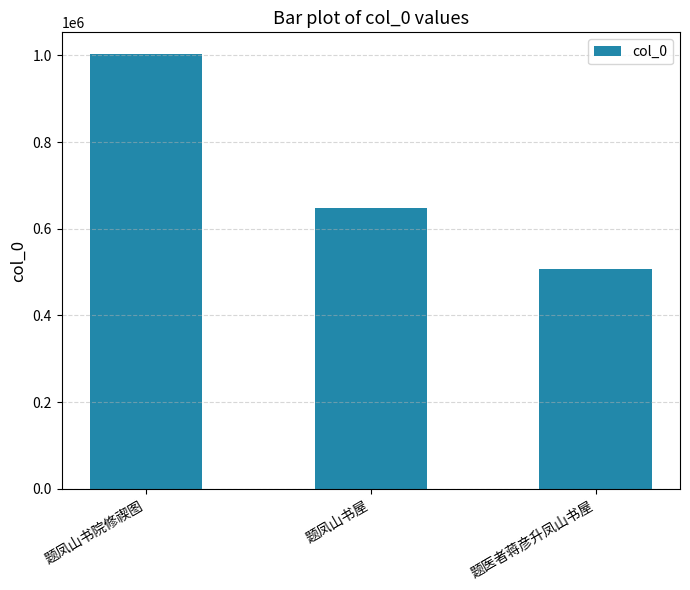

Which category has the highest value across all series?

题凤山书院修禊图